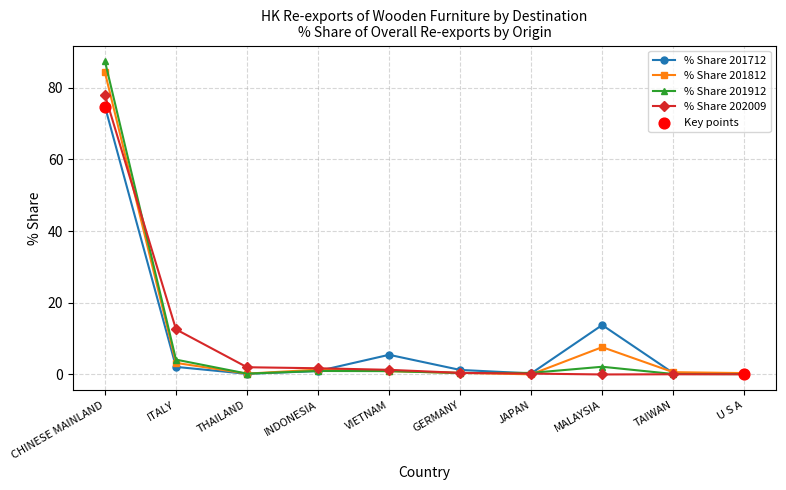

What is the total value across all series at CHINESE MAINLAND?

324.2